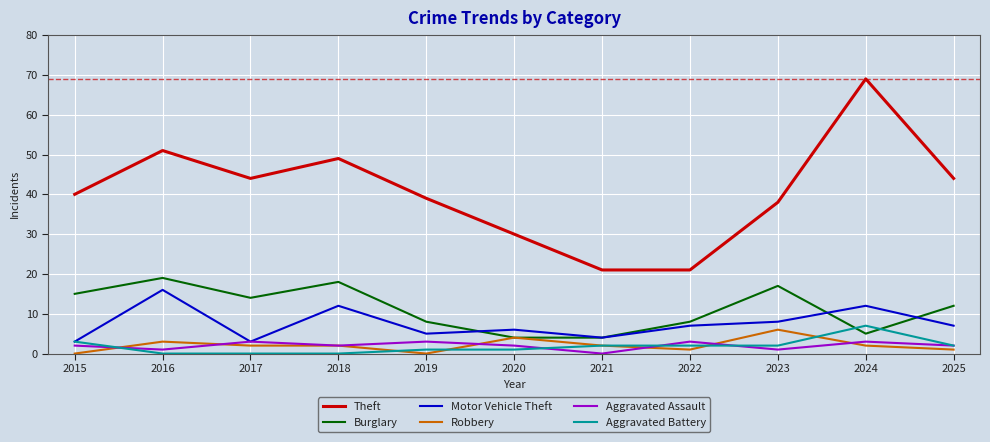

What is the spread (max minus min) of values at 2022?

20